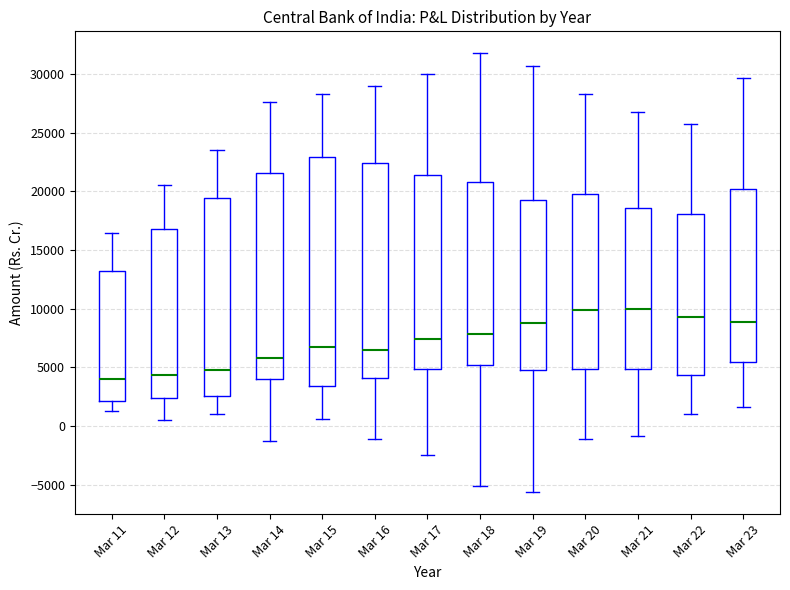

Comparing the boxes themselves (not the whiskers), which one is the tallest?

Mar 15